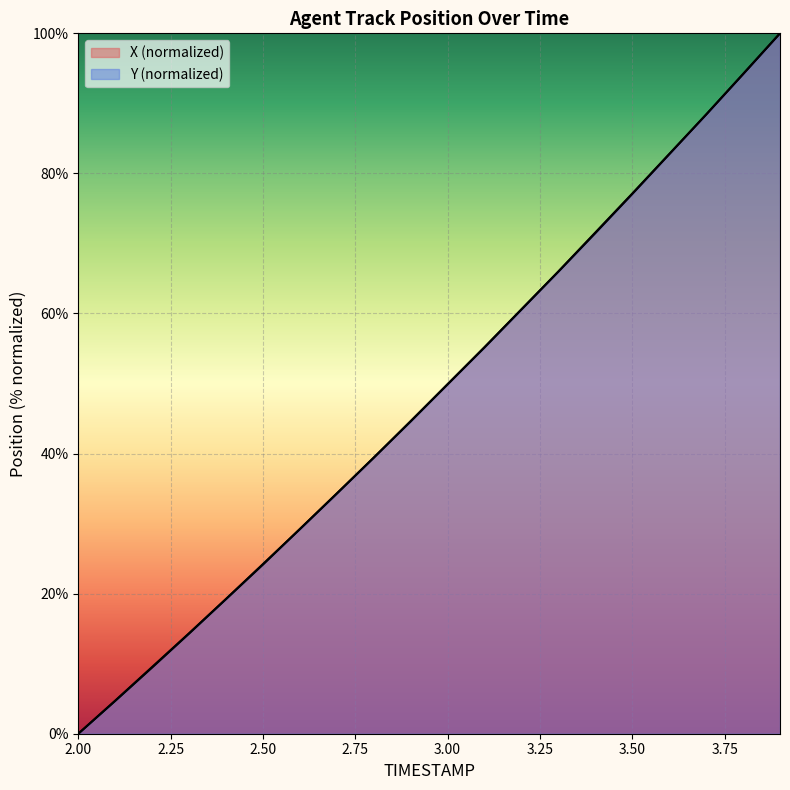

Count the number of categories in the chart.

20